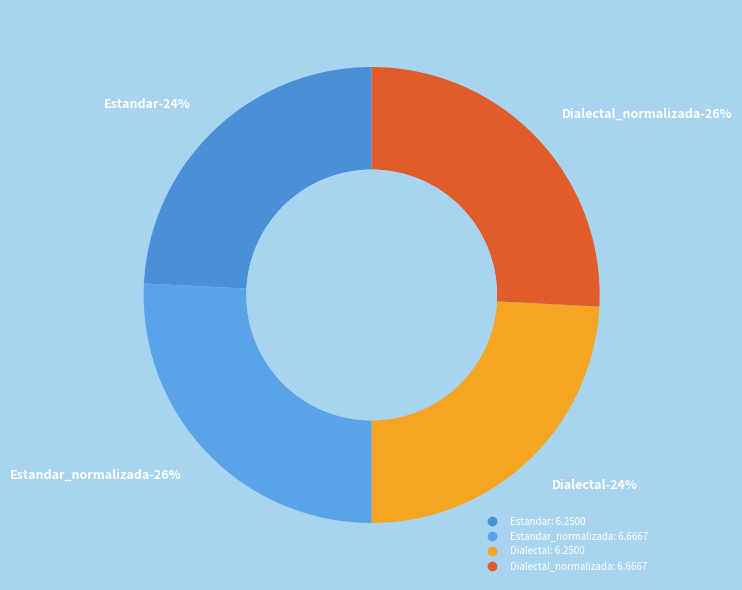

What percentage is the Estandar slice, to the nearest percent?

24%